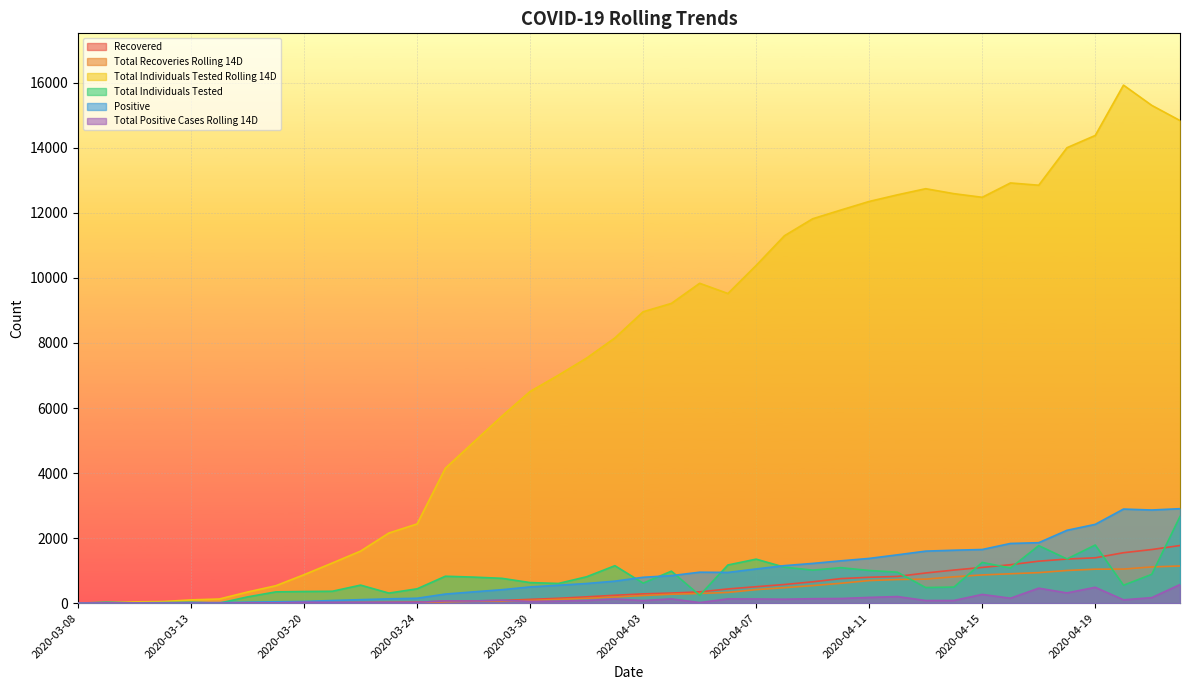

Which category has the highest value across all series?

2020-04-20